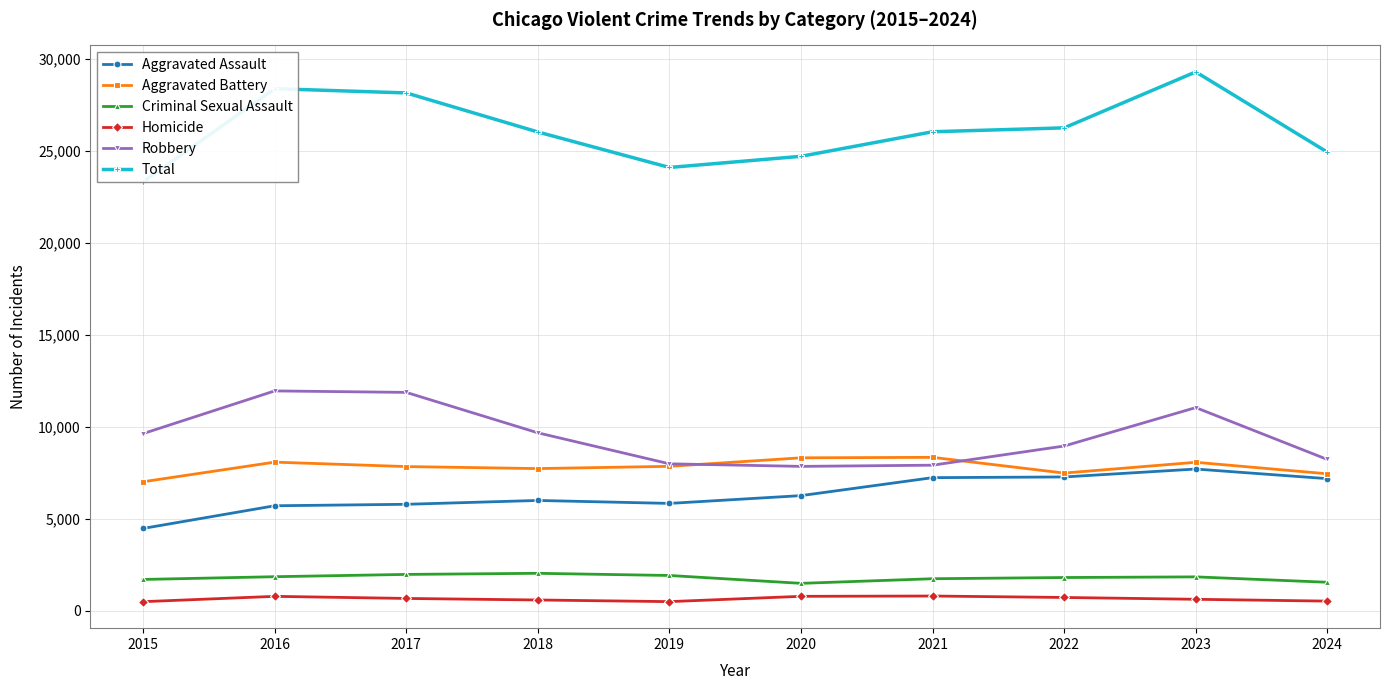

Reading right to left, list all the values displayed in this chart.

Aggravated Assault: 7187	7711	7280	7242	6265	5841	6002	5793	5713	4480
Aggravated Battery: 7451	8078	7491	8347	8321	7858	7735	7845	8086	7019
Criminal Sexual Assault: 1552	1845	1810	1744	1493	1921	2039	1979	1854	1705
Homicide: 526	626	725	804	787	499	588	672	786	496
Robbery: 8231	11053	8963	7920	7855	7995	9681	11880	11960	9638
Total: 24947	29313	26269	26057	24721	24114	26045	28169	28399	23338